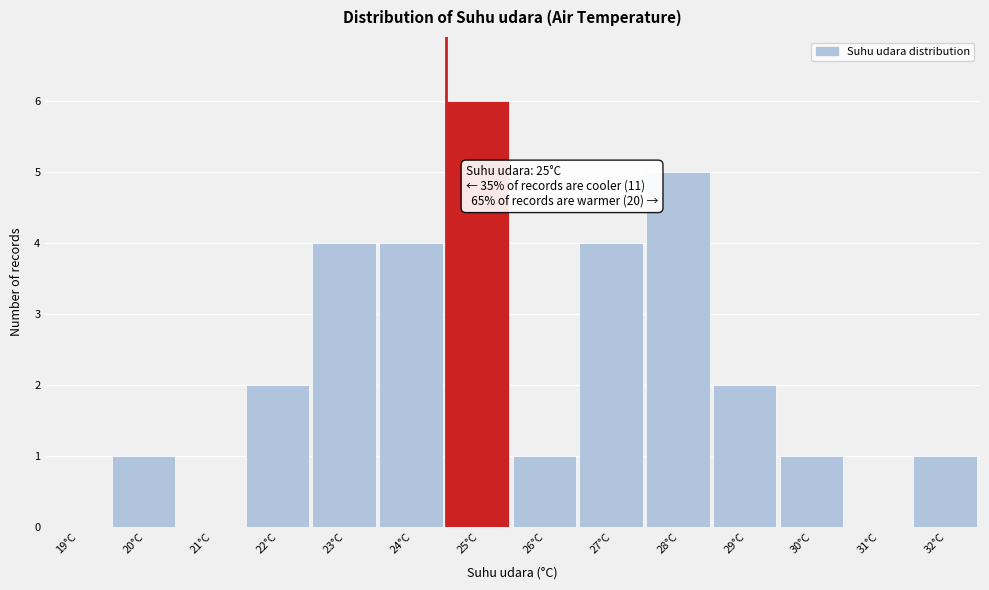

Reading left to right, transcribe all the data shown in this chart.

19°C=0	20°C=1	21°C=0	22°C=2	23°C=4	24°C=4	25°C=6	26°C=1	27°C=4	28°C=5	29°C=2	30°C=1	31°C=0	32°C=1